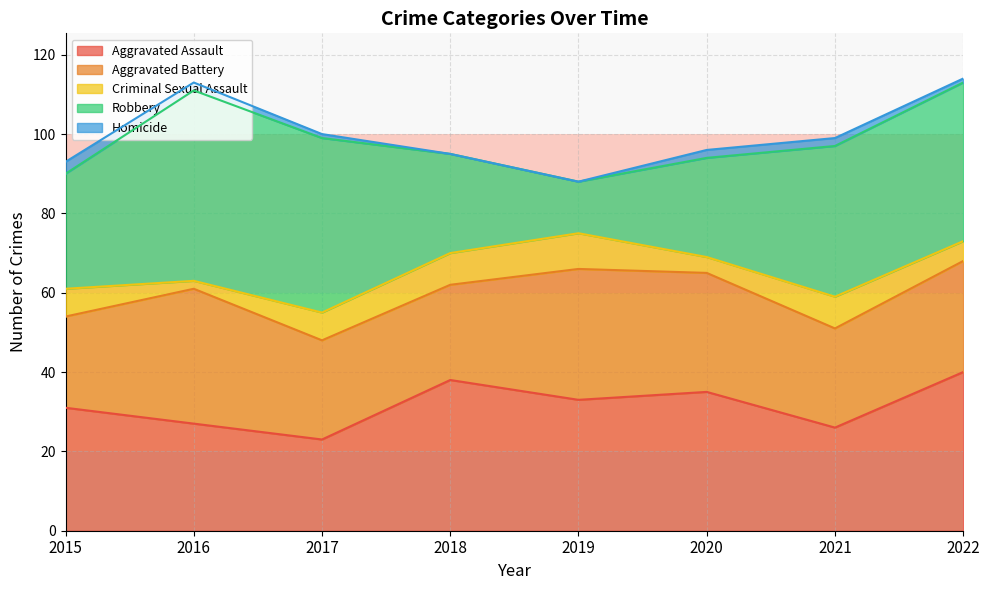

Rank the series at 2017 from lowest to highest value.

Homicide, Criminal Sexual Assault, Aggravated Assault, Aggravated Battery, Robbery